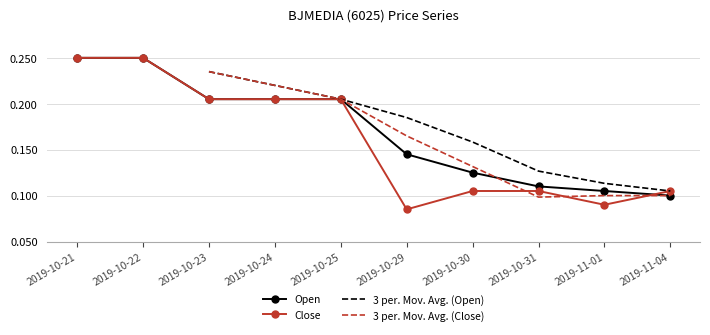

Which series changed the most between 2019-10-30 and 2019-10-31?

3 per. Mov. Avg. (Close)